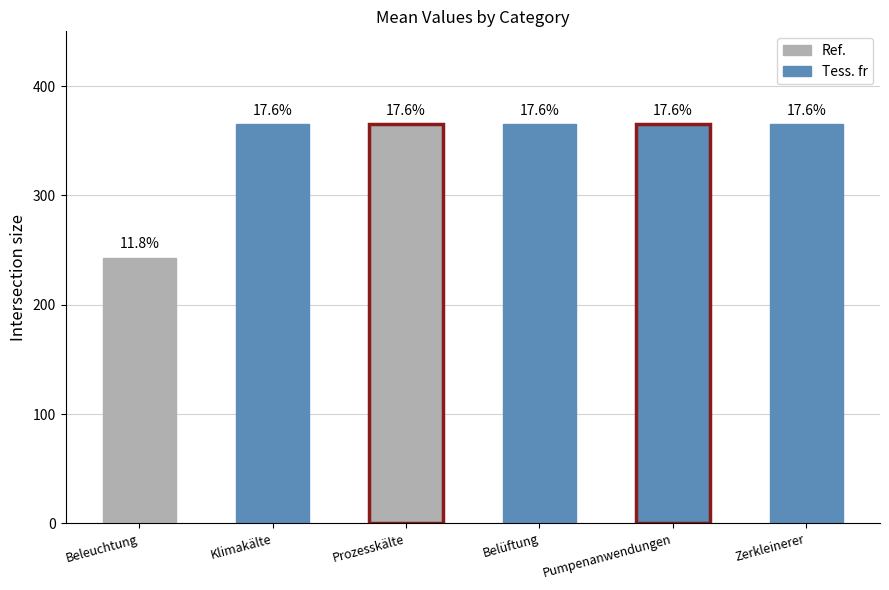

What is the change in value from Beleuchtung to Prozesskälte?

+122